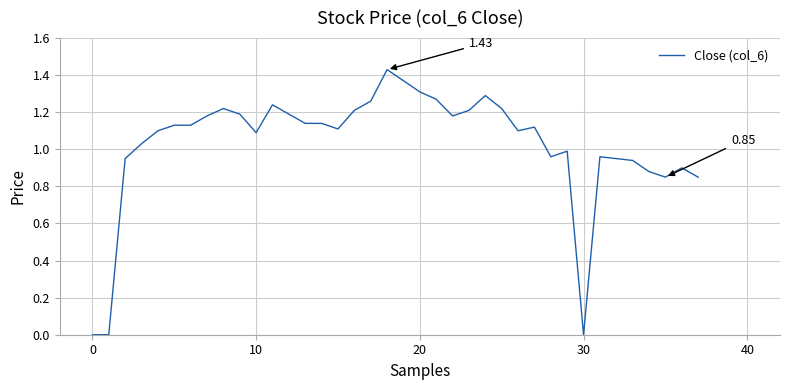

How many series are shown in this chart?

1